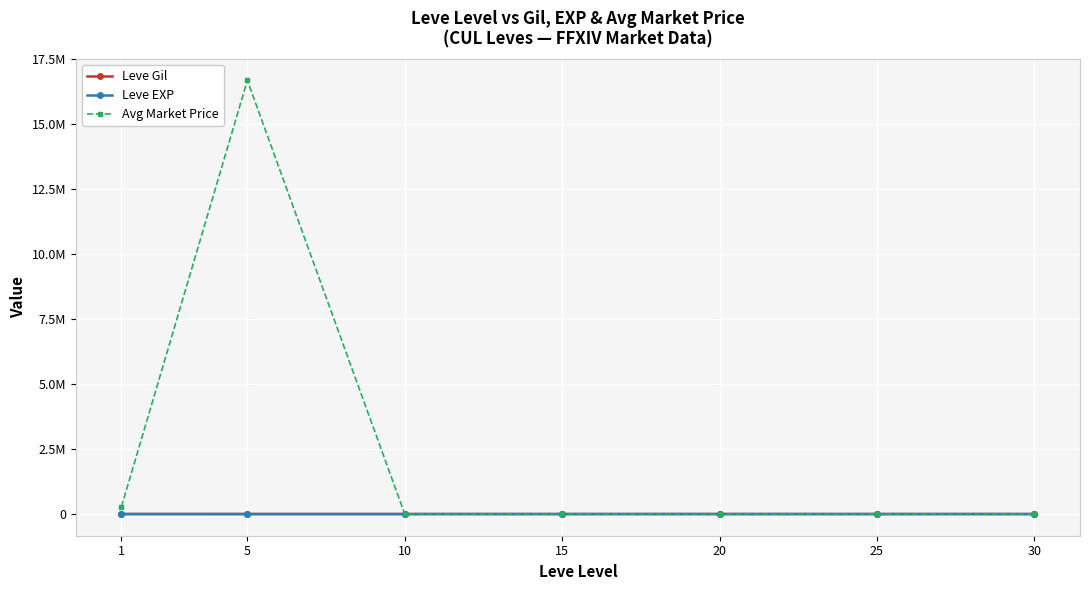

Which series has the largest range (max minus min)?

Avg Market Price